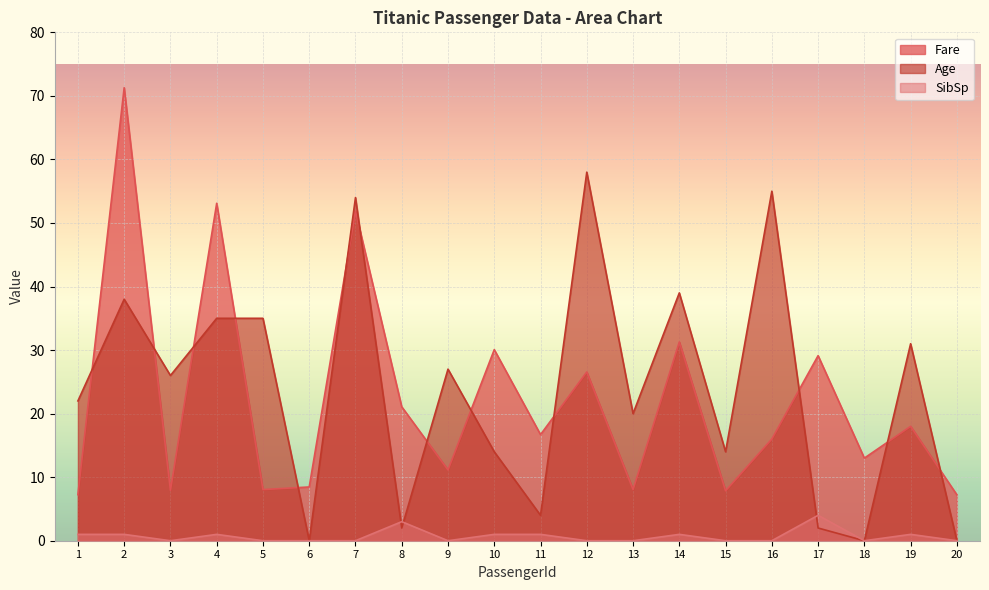

At how many categories does at least one series exceed 11?

18